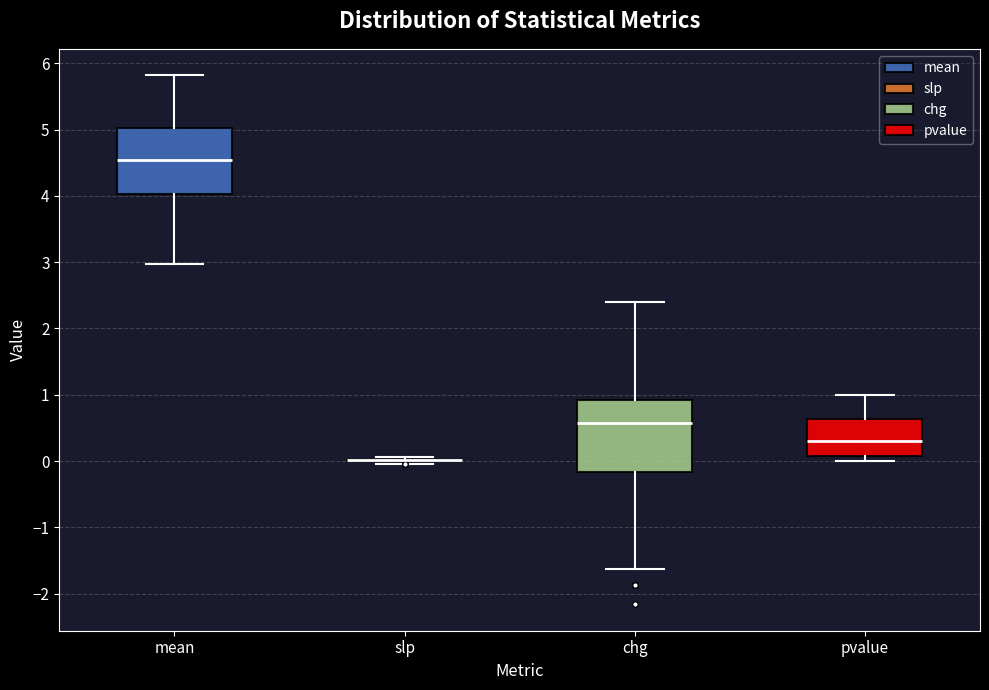

Reading left to right, read every box against the y-axis: the position of its median line, the range the box covers, and the ends of its whiskers. The values are not printed on the chart, so give them approximately, as read against the axis.

mean: median 4.5, box 4.0 to 5.0, whiskers 3.0 to 5.8
slp: box collapsed to a line at 0.0, whiskers 0.0 to 0.1
chg: median 0.6, box -0.2 to 0.9, whiskers -1.6 to 2.4
pvalue: median 0.3, box 0.1 to 0.6, whiskers 0.0 to 1.0